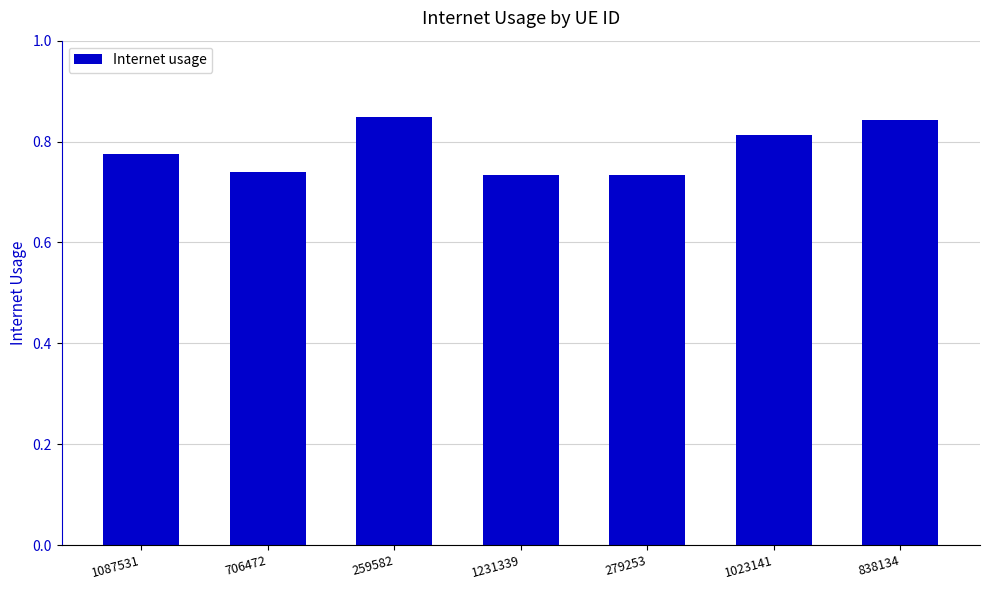

What is the label of the 7th bar from the right?

1087531